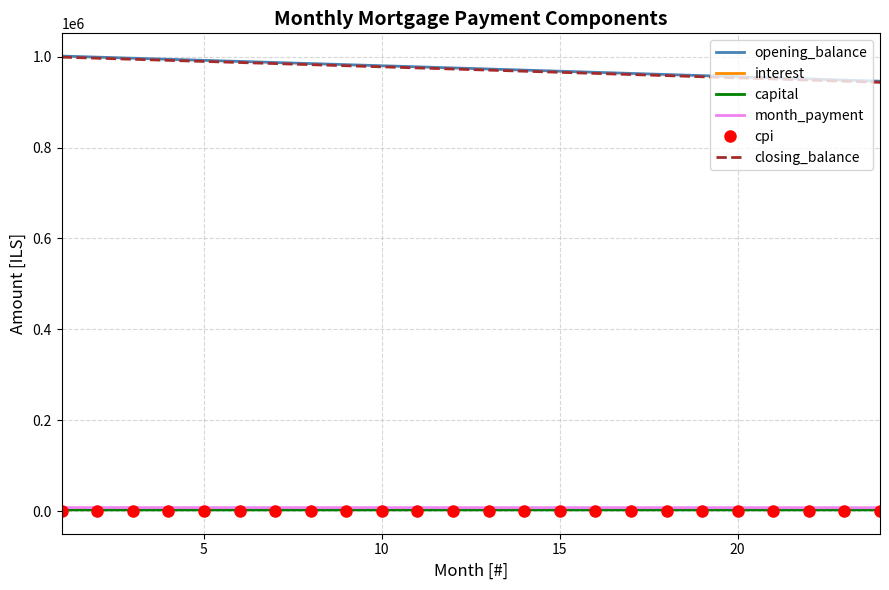

What is the maximum value shown in the chart?

1001000.0